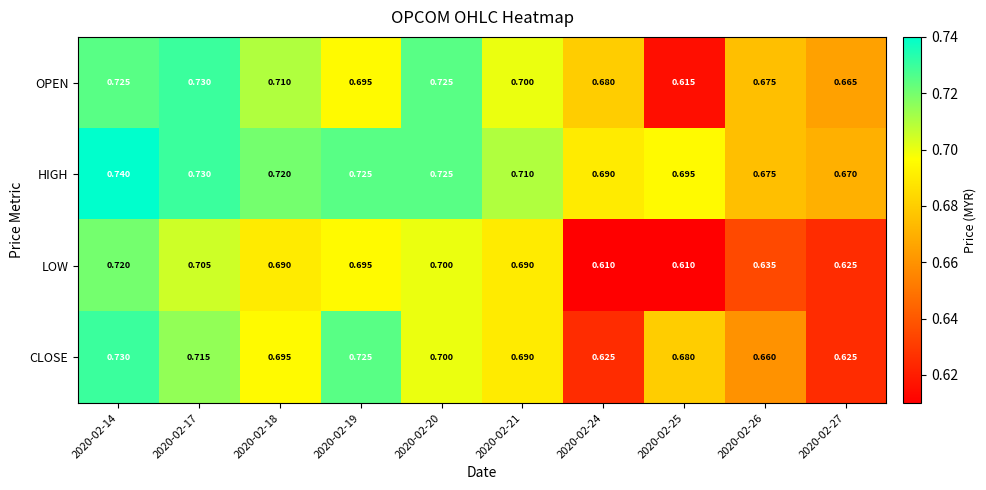

At 2020-02-24, list the series in order from smallest to largest.

LOW, CLOSE, OPEN, HIGH